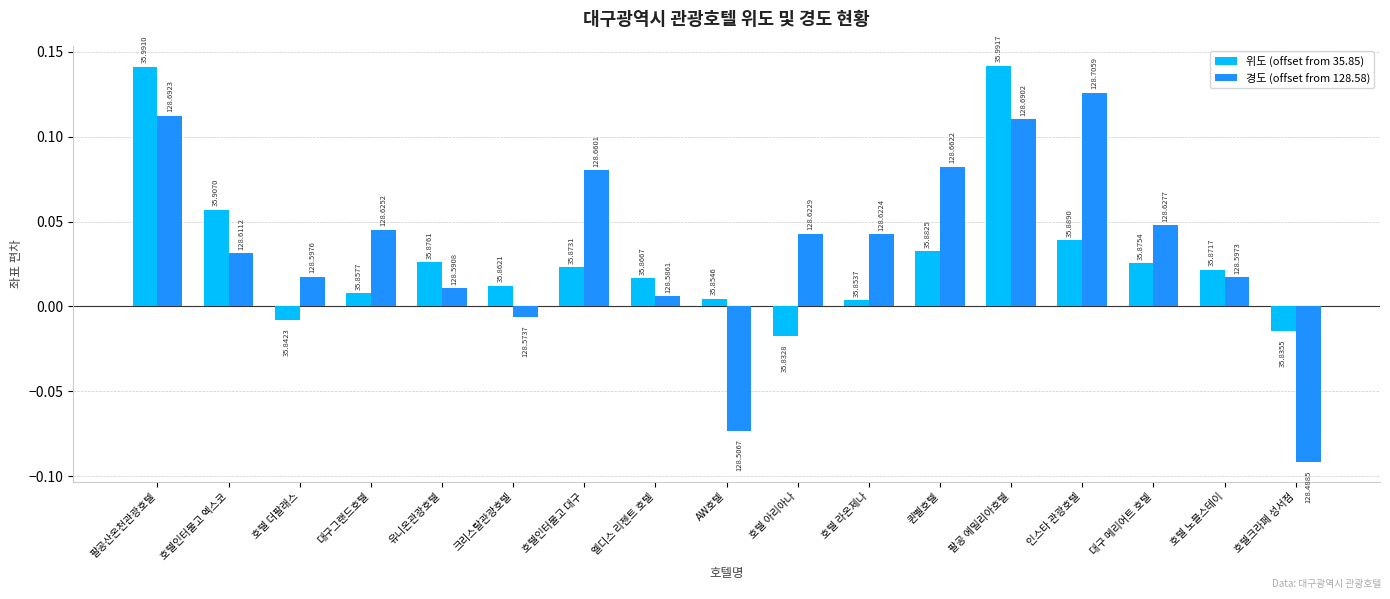

What is the label of the 10th bar from the right?

엘디스 리젠트 호텔